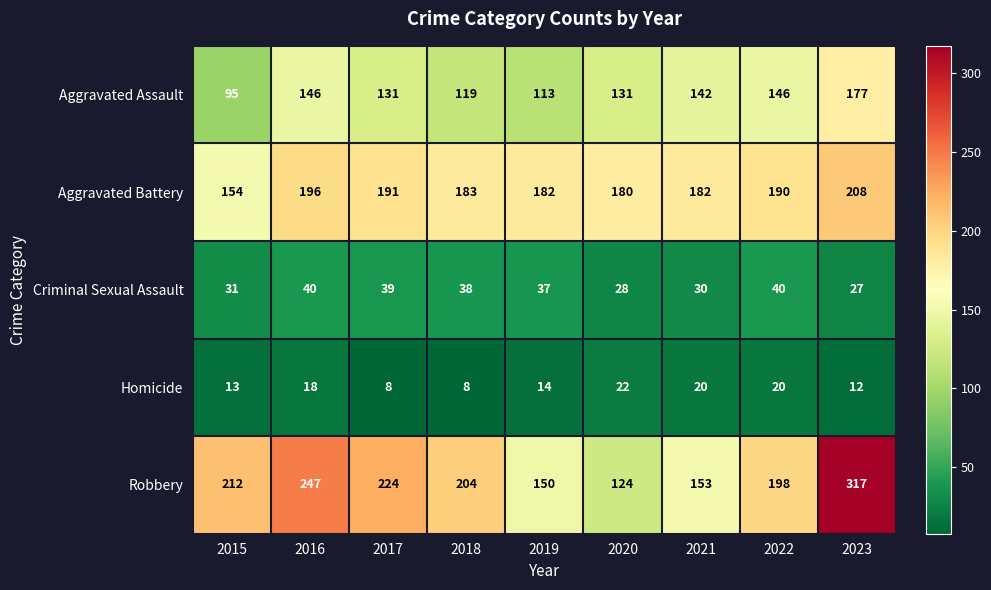

What is the approximate value of Criminal Sexual Assault at 2022?

40